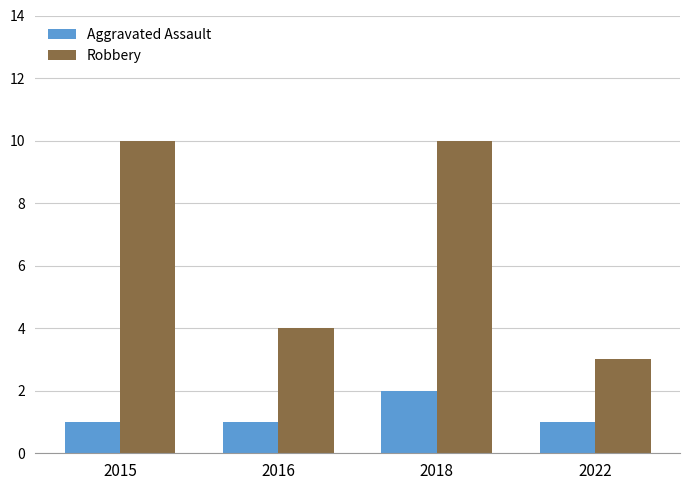

What are all the series names shown in the legend?

Aggravated Assault, Robbery